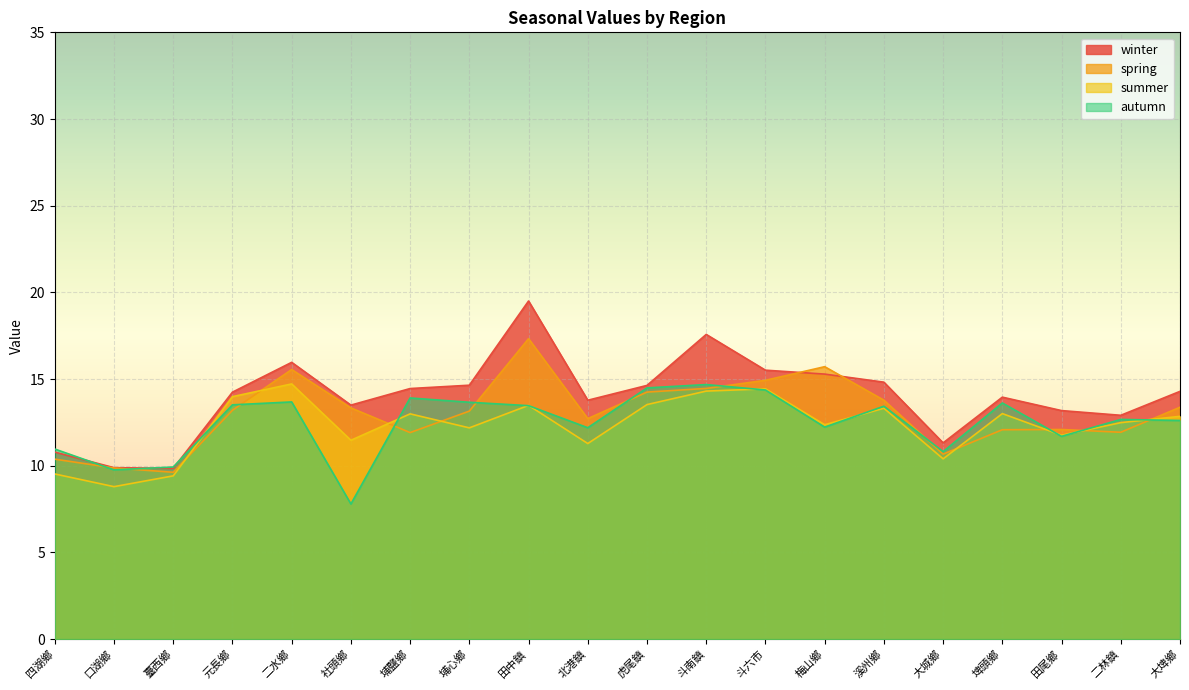

How many data points does each series have?

20